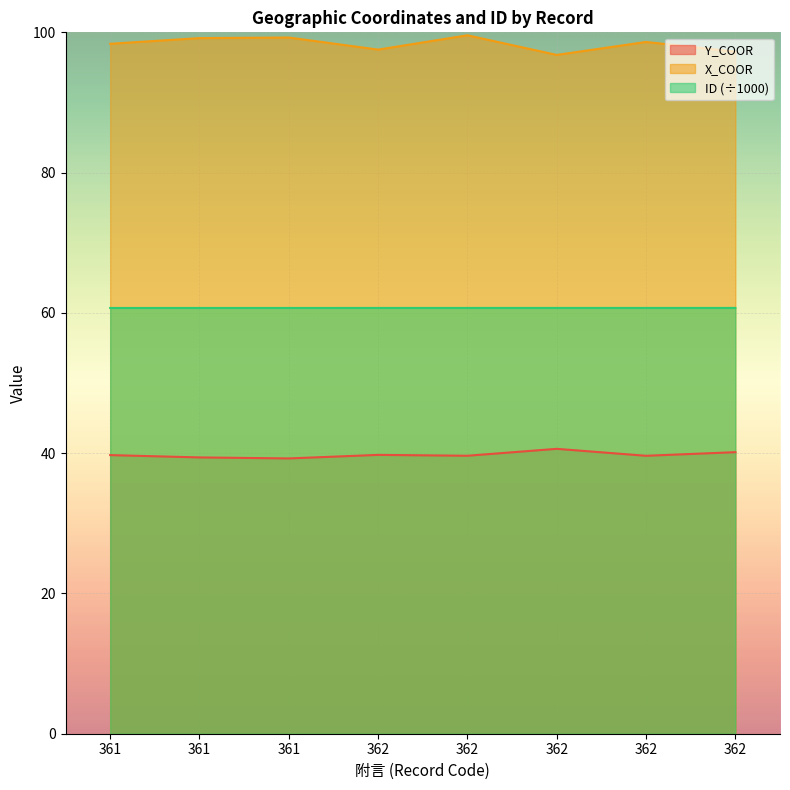

At which label is X_COOR closest to 98?

361